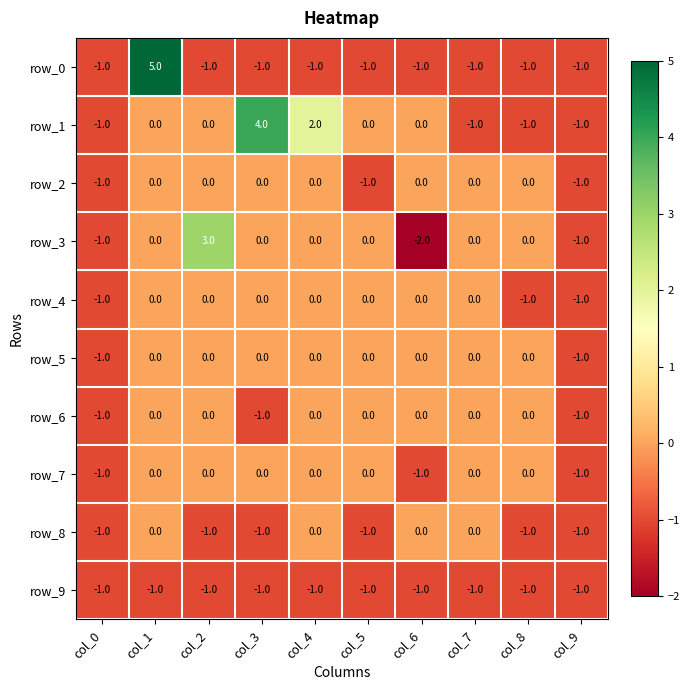

What is the difference between the maximum and minimum values in the row_2 series?

1